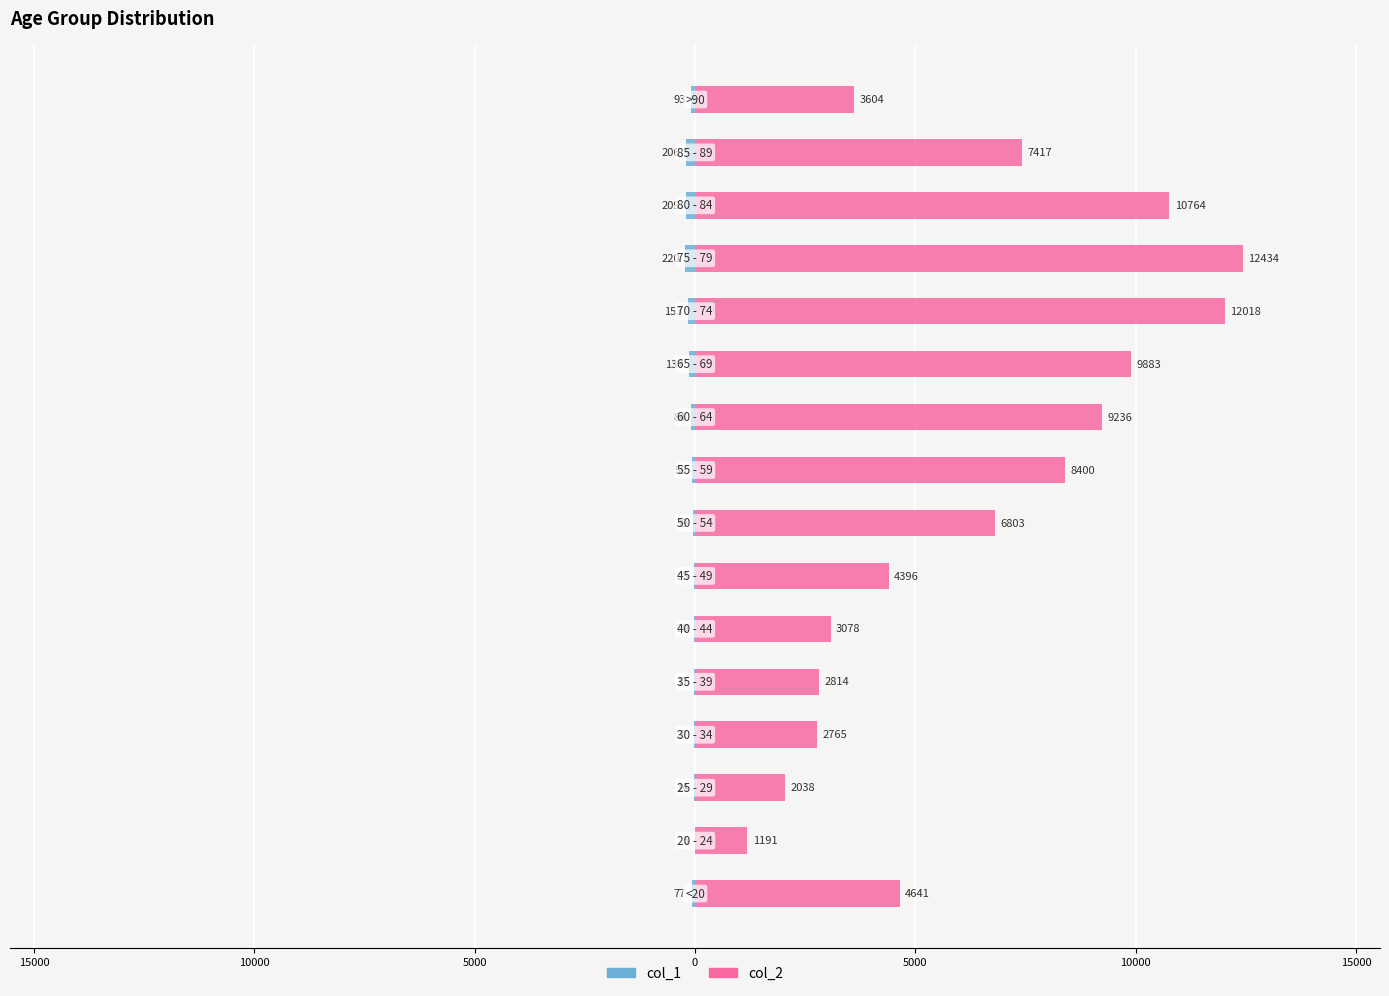

True or false: col_1 has a value of -15 at 10000.

False